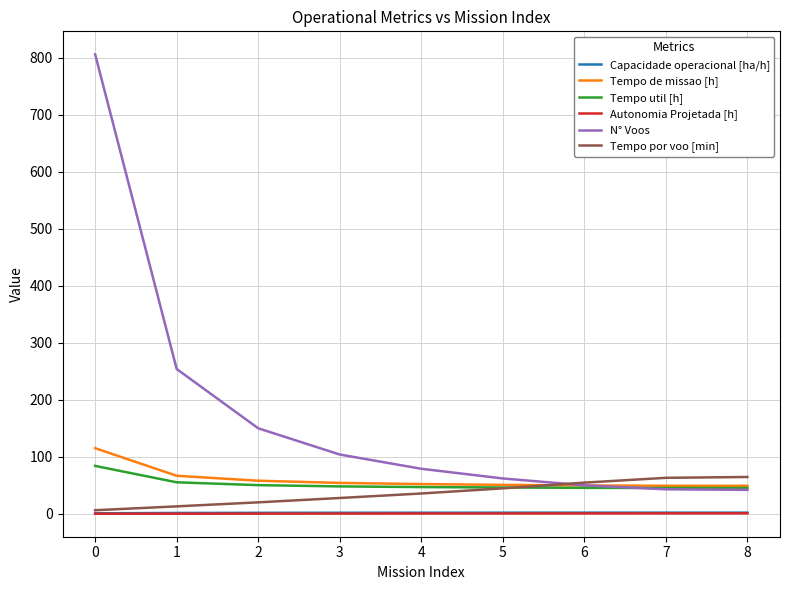

True or false: Autonomia Projetada [h] and Tempo util [h] cross at least once.

False